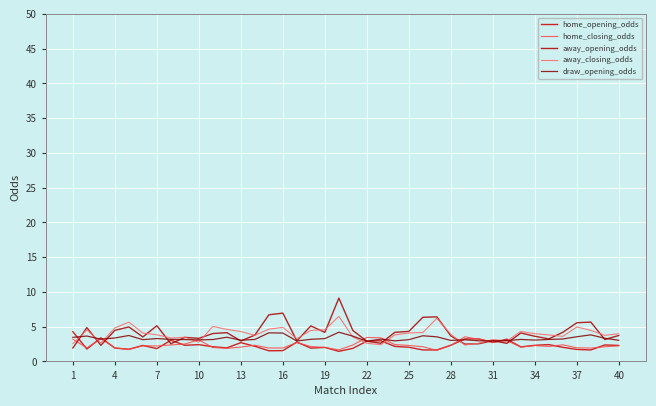

Reading right to left, list all the values displayed in this chart.

home_opening_odds: 2.3	2.4	1.6	1.7	2.0	2.4	2.3	2.1	3.2	2.7	3.2	3.2	2.3	1.6	1.6	2.0	2.2	3.0	2.9	1.9	1.4	2.0	1.9	2.8	1.6	1.5	2.2	2.7	1.9	2.1	2.4	2.3	3.0	1.8	2.3	1.8	1.9	3.4	1.8	4.3
home_closing_odds: 2.2	2.1	1.9	2.0	2.4	2.1	2.3	2.1	3.0	2.8	3.2	3.5	2.3	1.6	2.1	2.3	2.4	3.4	3.5	2.4	1.7	2.0	2.1	2.7	1.9	1.9	2.3	2.1	1.9	2.0	3.1	2.5	2.4	2.2	2.2	1.7	1.9	3.3	1.9	3.2
away_opening_odds: 3.7	3.1	5.7	5.6	4.2	3.2	3.6	4.1	2.6	3.0	2.5	2.5	3.7	6.4	6.3	4.3	4.2	2.6	2.9	4.5	9.1	4.2	5.1	3.0	7.0	6.7	3.8	2.9	4.1	4.0	3.3	3.5	2.5	5.1	3.5	5.0	4.5	2.3	4.9	1.9
away_closing_odds: 4.0	3.8	4.5	5.0	3.6	3.8	4.0	4.3	2.9	3.1	2.6	2.4	3.9	6.2	4.2	4.1	3.8	2.4	2.6	3.5	6.5	4.5	4.5	3.3	4.9	4.6	3.8	4.3	4.6	5.0	2.8	3.5	3.4	3.8	4.1	5.7	4.8	2.6	4.5	2.5
draw_opening_odds: 3.0	3.3	3.8	3.5	3.2	3.2	3.1	3.2	3.0	3.0	3.0	3.1	3.0	3.5	3.7	3.1	3.0	3.2	2.9	3.6	4.2	3.3	3.2	2.9	4.1	4.1	3.2	3.0	3.5	3.1	3.1	3.1	3.2	3.3	3.1	3.7	3.4	3.2	3.6	3.5